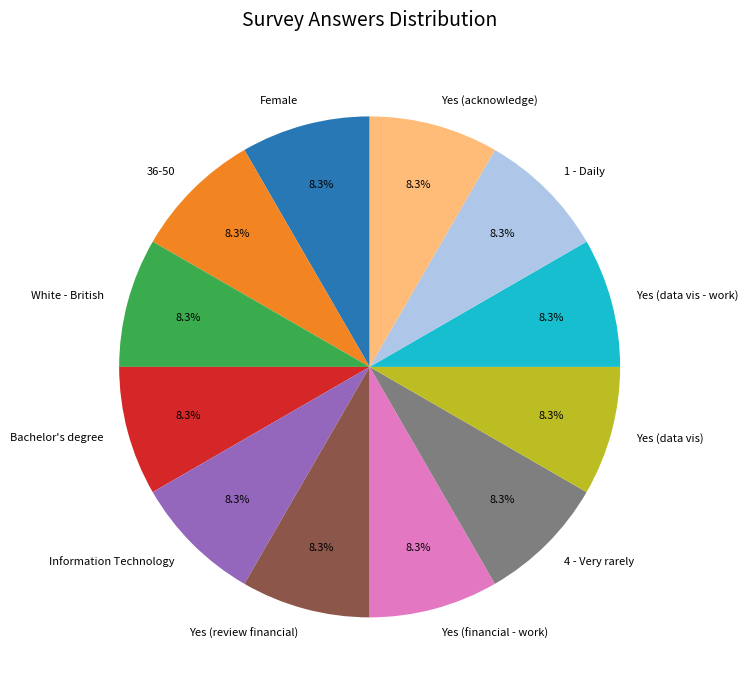

Count the number of slices in the pie.

12